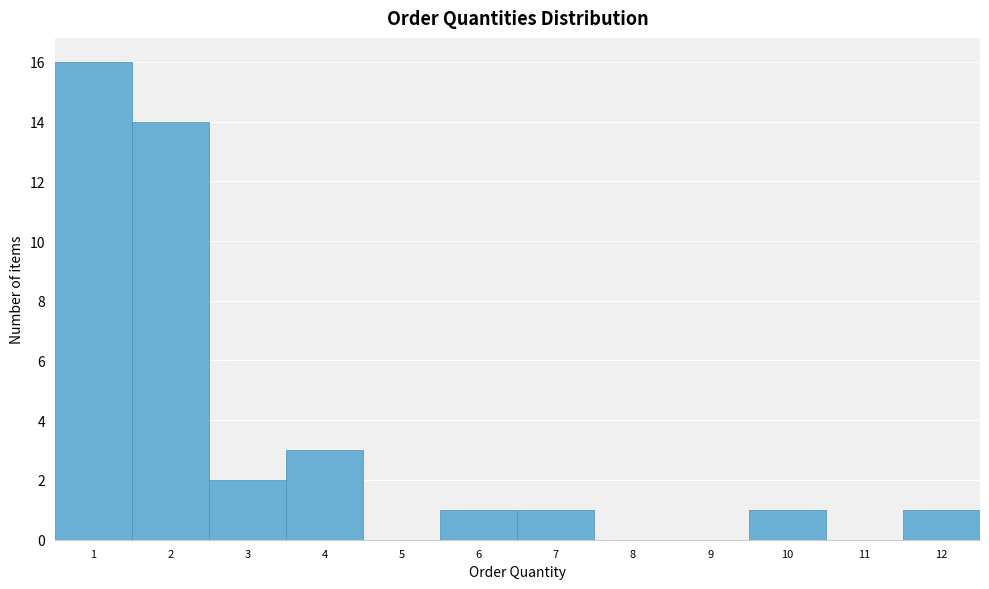

Reading left to right, list every bar in this chart as the range it spans on the x-axis followed by its height. The values are not printed on the chart, so give them approximately, as read against the axis.

0.5 to 1.5: 16
1.5 to 2.5: 14
2.5 to 3.5: 2
3.5 to 4.5: 3
4.5 to 5.5: 0
5.5 to 6.5: 1
6.5 to 7.5: 1
7.5 to 8.5: 0
8.5 to 9.5: 0
9.5 to 10.5: 1
10.5 to 11.5: 0
11.5 to 12.5: 1